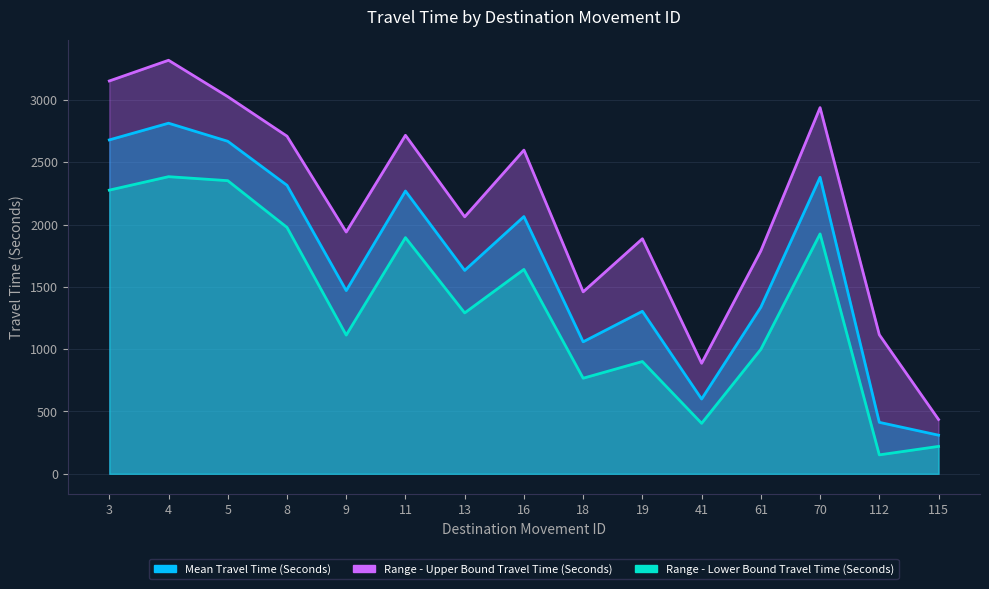

True or false: Range - Lower Bound Travel Time (Seconds) and Range - Upper Bound Travel Time (Seconds) intersect in this chart.

False